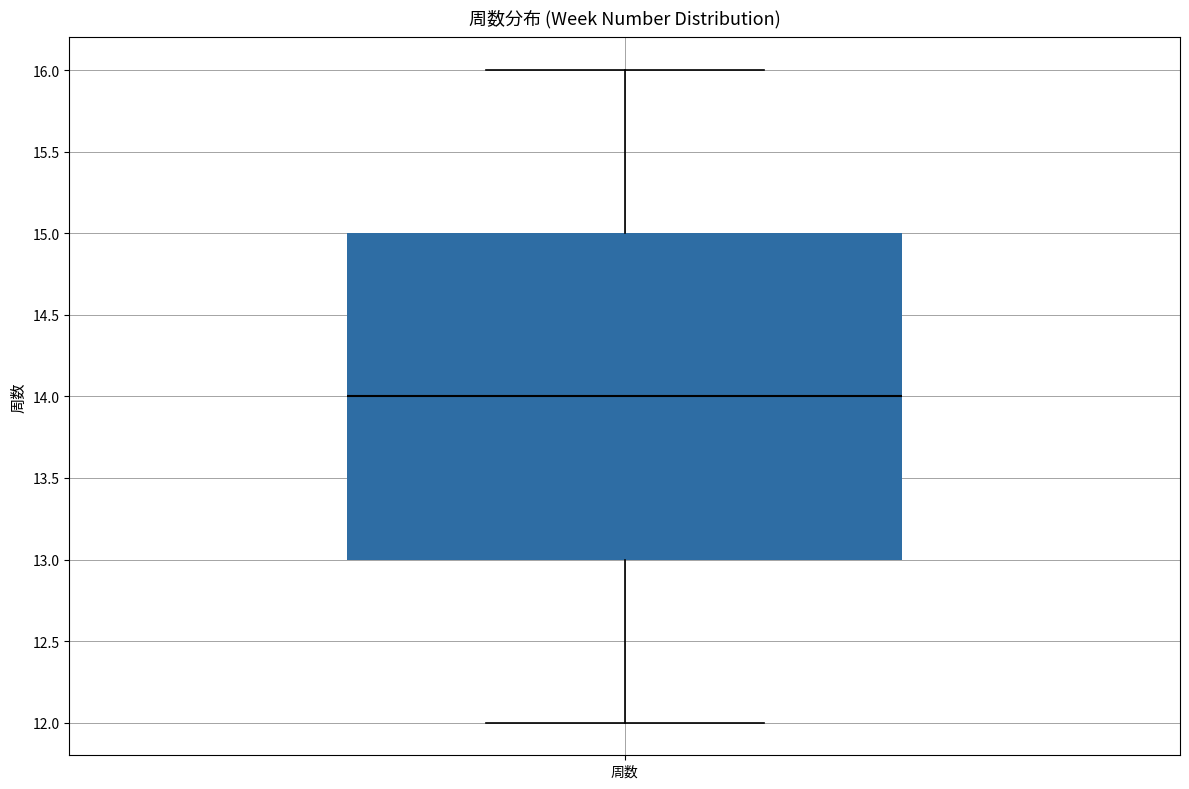

Transcribe this box plot: give where the median line is, the range the box spans, and where the two whiskers end, as read against the y-axis. The values are not printed on the chart, so give them approximately, as read against the axis.

median 14, box 13 to 15, whiskers 12 to 16